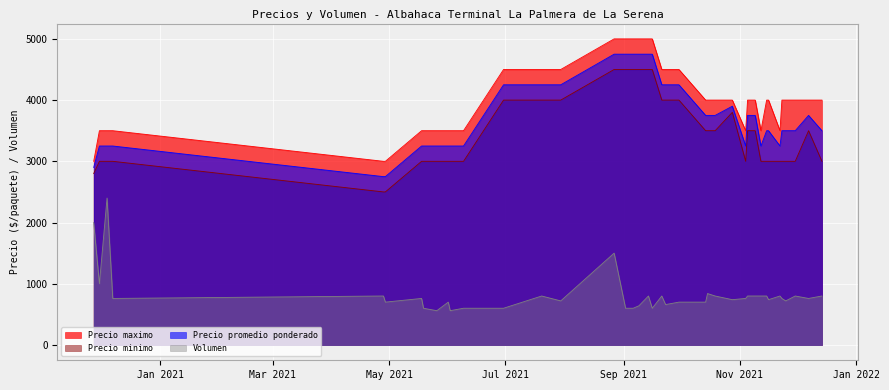

At 33, list the series in order from smallest to largest.

Volumen, Precio minimo, Precio promedio ponderado, Precio maximo